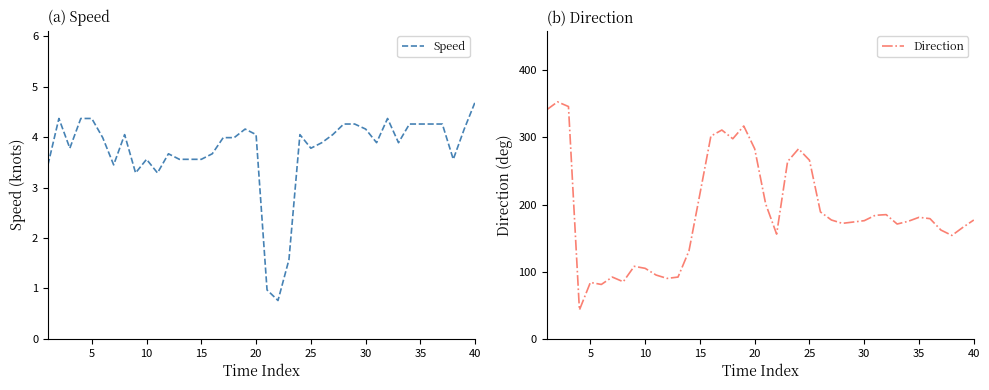

What is the minimum value for Speed?

0.8